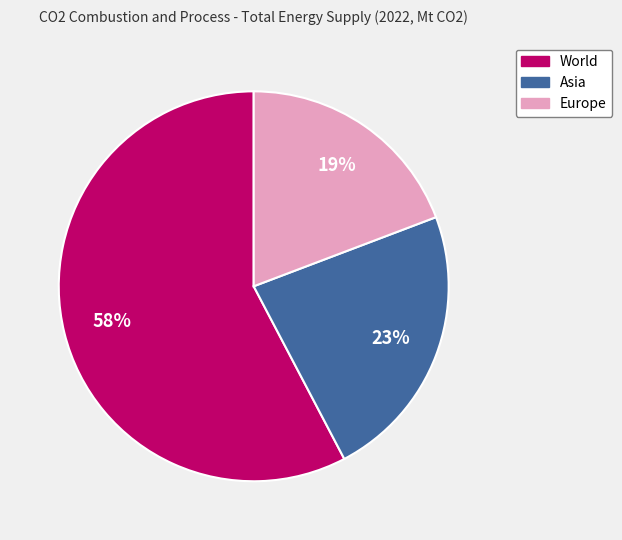

The World slice represents 63% of the pie. True or false?

False